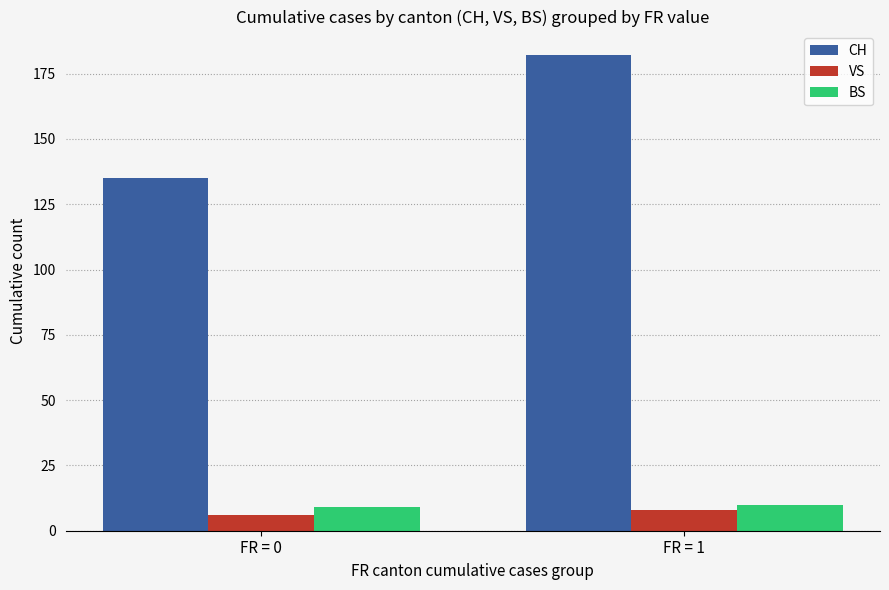

How many distinct data groups are displayed?

3